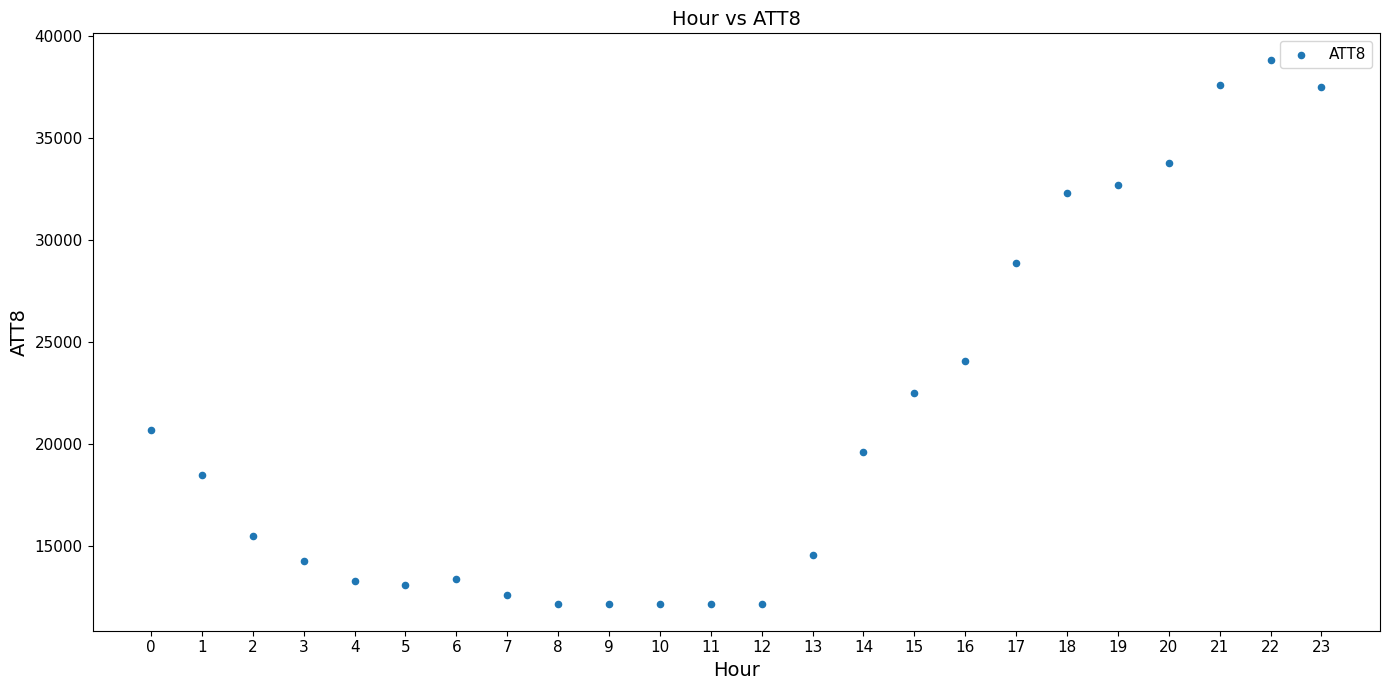

What is the range of Y values (max minus min)?

26600